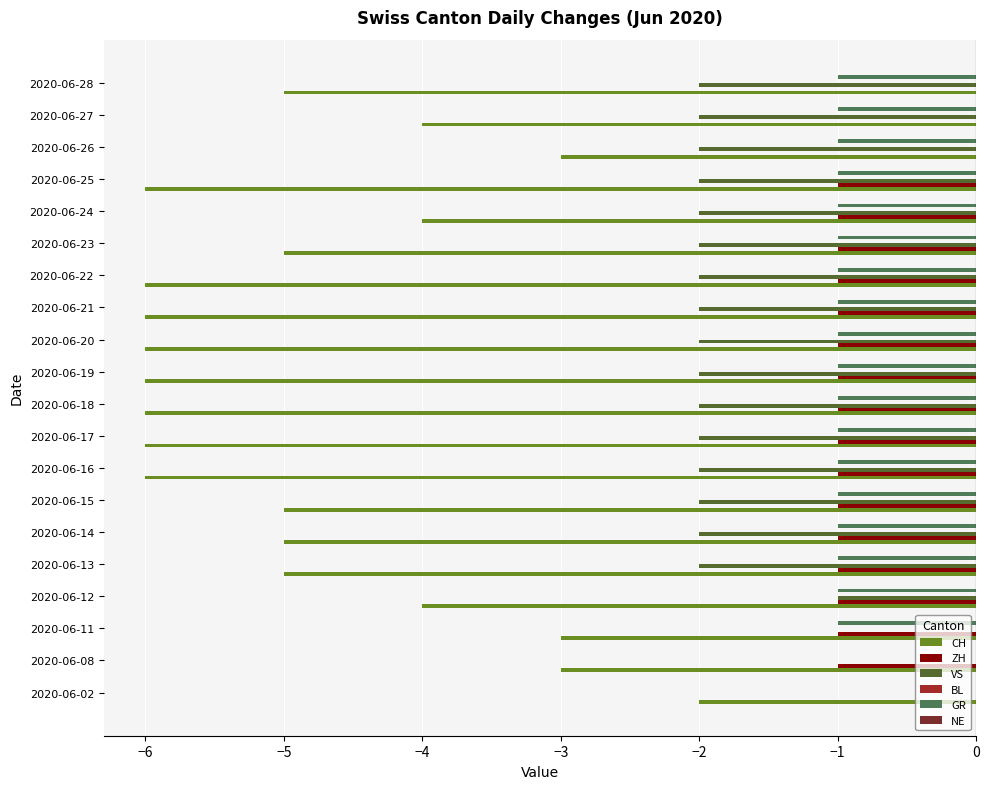

What is the sum of all CH values?

-96